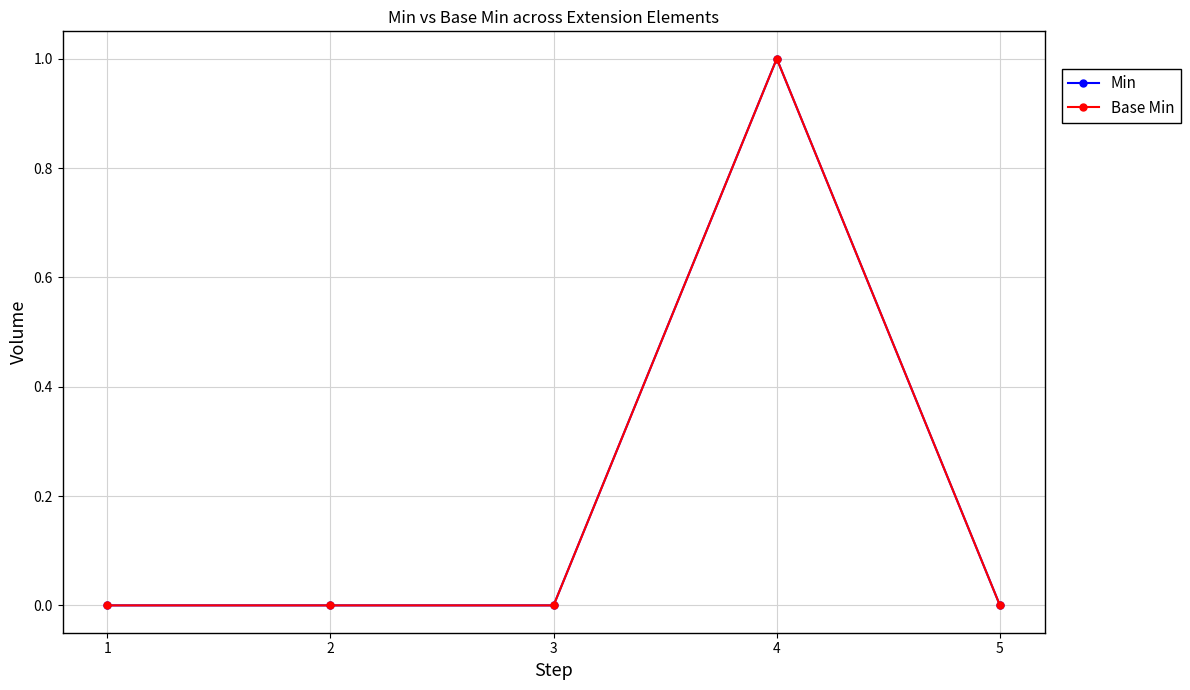

What is the highest value of the Base Min series?

1